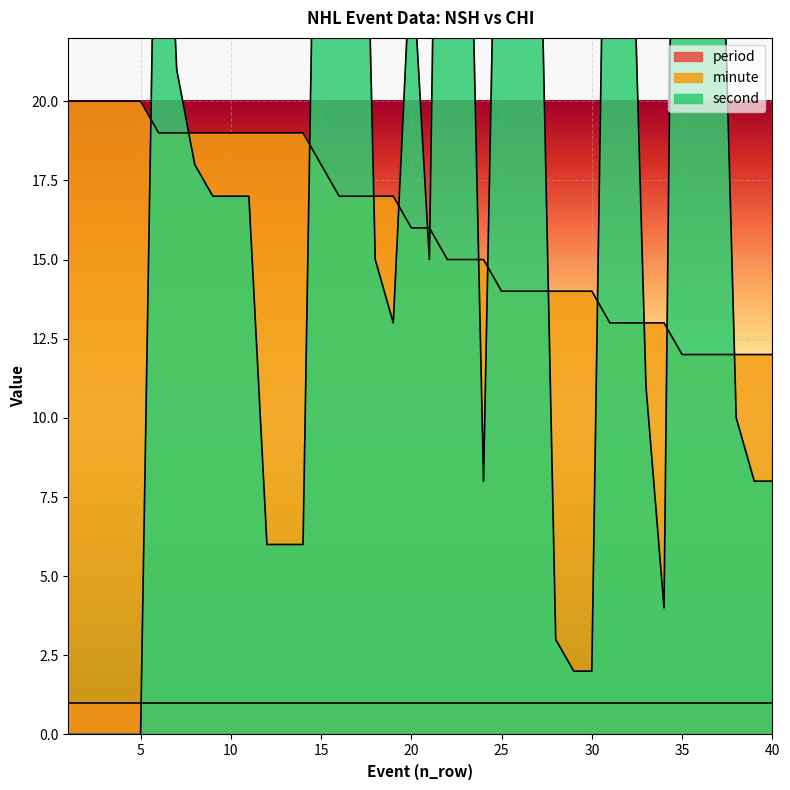

The minute series shows 7 at 20. True or false?

False